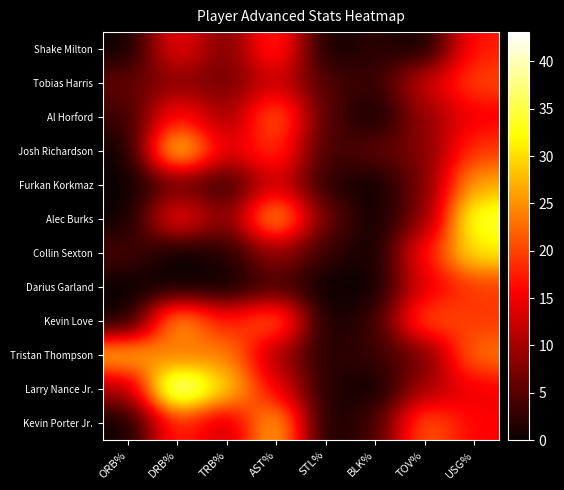

Reading left to right, what are all the values shown in this chart?

Shake Milton: ORB%=0.0	DRB%=16.1	TRB%=6.5	AST%=20.1	STL%=0.0	BLK%=2.4	TOV%=0.0	USG%=17.5
Tobias Harris: ORB%=5.6	DRB%=8.2	TRB%=6.7	AST%=12.9	STL%=4.3	BLK%=2.4	TOV%=12.6	USG%=20.3
Al Horford: ORB%=3.0	DRB%=17.6	TRB%=8.9	AST%=23.3	STL%=4.6	BLK%=0.0	TOV%=9.1	USG%=15.1
Josh Richardson: ORB%=0.0	DRB%=32.6	TRB%=13.2	AST%=19.9	STL%=3.2	BLK%=5.5	TOV%=7.4	USG%=19.4
Furkan Korkmaz: ORB%=0.0	DRB%=6.1	TRB%=2.5	AST%=13.7	STL%=2.1	BLK%=0.0	TOV%=7.0	USG%=26.9
Alec Burks: ORB%=0.0	DRB%=17.3	TRB%=7.0	AST%=28.6	STL%=6.0	BLK%=0.0	TOV%=7.7	USG%=34.9
Collin Sexton: ORB%=4.2	DRB%=0.0	TRB%=1.7	AST%=9.4	STL%=2.9	BLK%=0.0	TOV%=16.7	USG%=31.3
Darius Garland: ORB%=0.0	DRB%=0.0	TRB%=0.0	AST%=4.2	STL%=0.0	BLK%=0.0	TOV%=14.3	USG%=19.4
Kevin Love: ORB%=0.0	DRB%=27.7	TRB%=16.5	AST%=23.7	STL%=0.0	BLK%=2.8	TOV%=21.8	USG%=19.2
Tristan Thompson: ORB%=28.4	DRB%=22.5	TRB%=24.9	AST%=9.9	STL%=1.6	BLK%=3.0	TOV%=6.3	USG%=23.4
Larry Nance Jr.: ORB%=9.7	DRB%=43.1	TRB%=29.6	AST%=14.8	STL%=1.7	BLK%=0.0	TOV%=10.0	USG%=15.1
Kevin Porter Jr.: ORB%=0.0	DRB%=19.2	TRB%=11.4	AST%=29.0	STL%=0.0	BLK%=3.5	TOV%=22.5	USG%=15.5